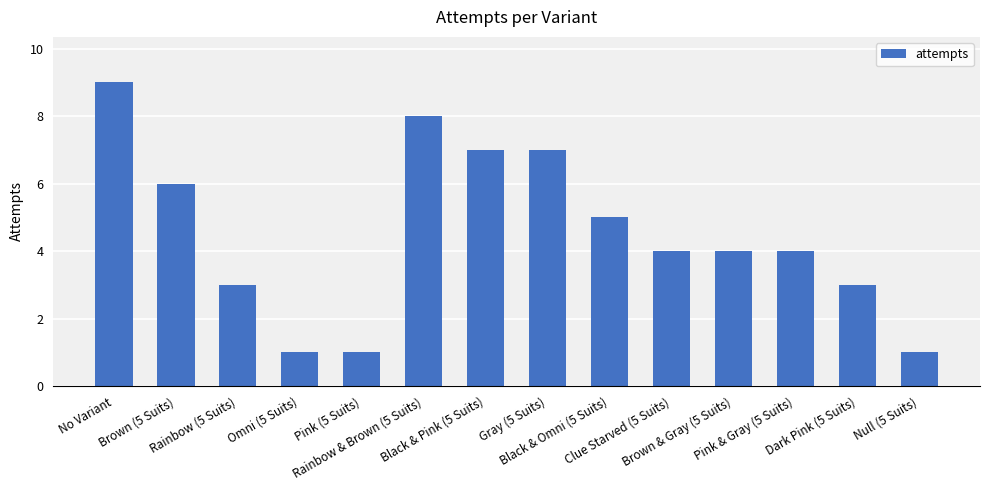

Does the chart contain stacked bars?

No